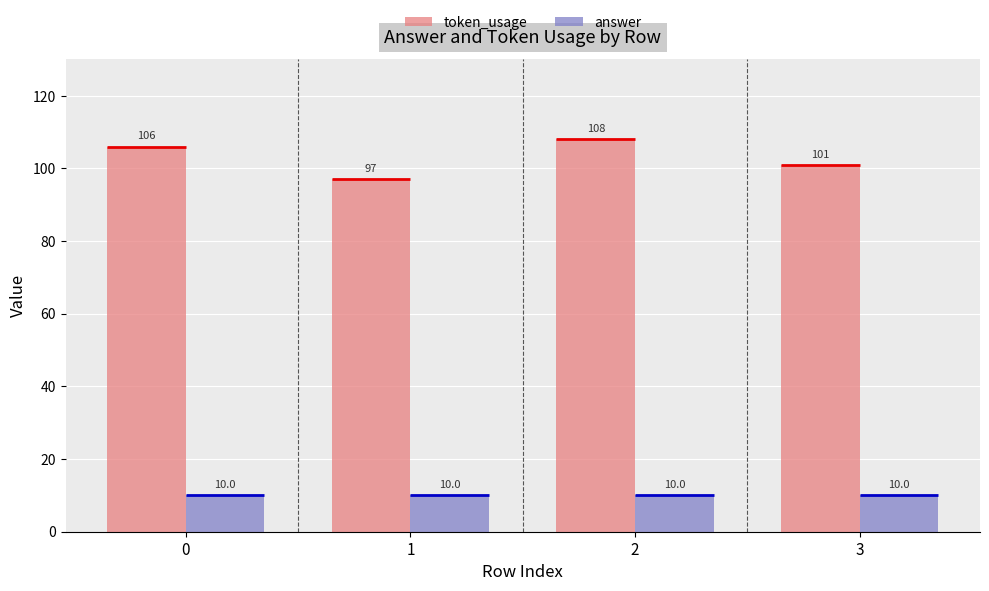

Rank the series at 0 from lowest to highest value.

answer, token_usage